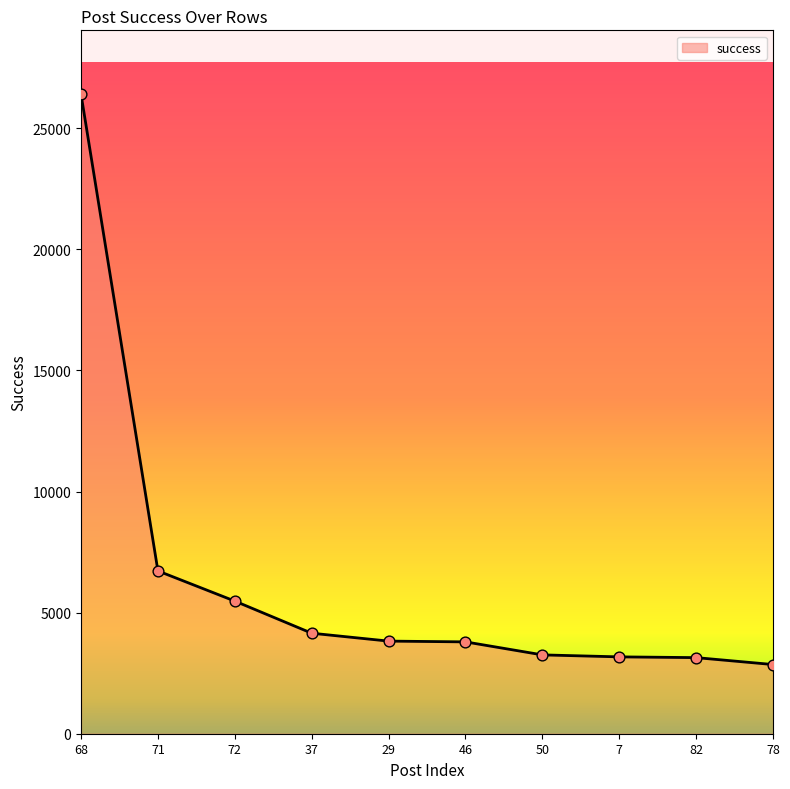

Approximately how many times larger is the value at 46 compared to 37?

0.9